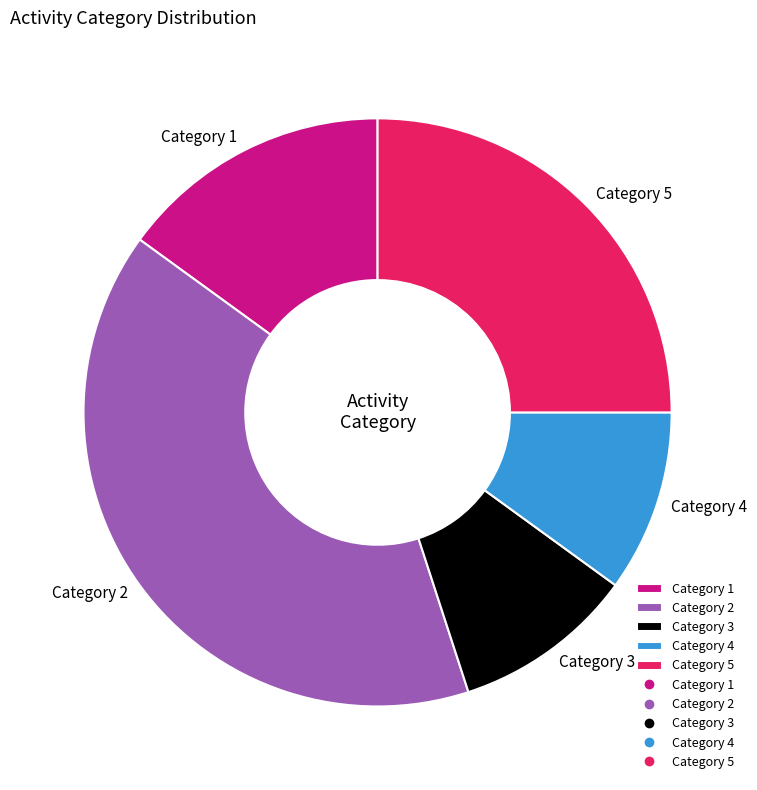

Which has a higher value, Category 5 or Category 4?

Category 5